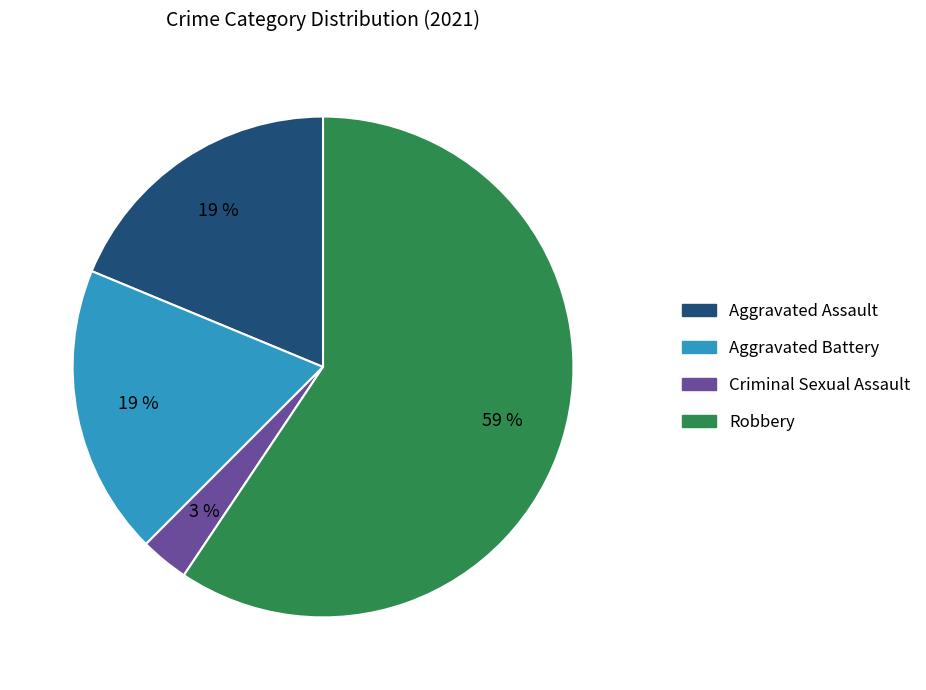

To the nearest percent, what is the difference between the largest and smallest slice percentages?

56%